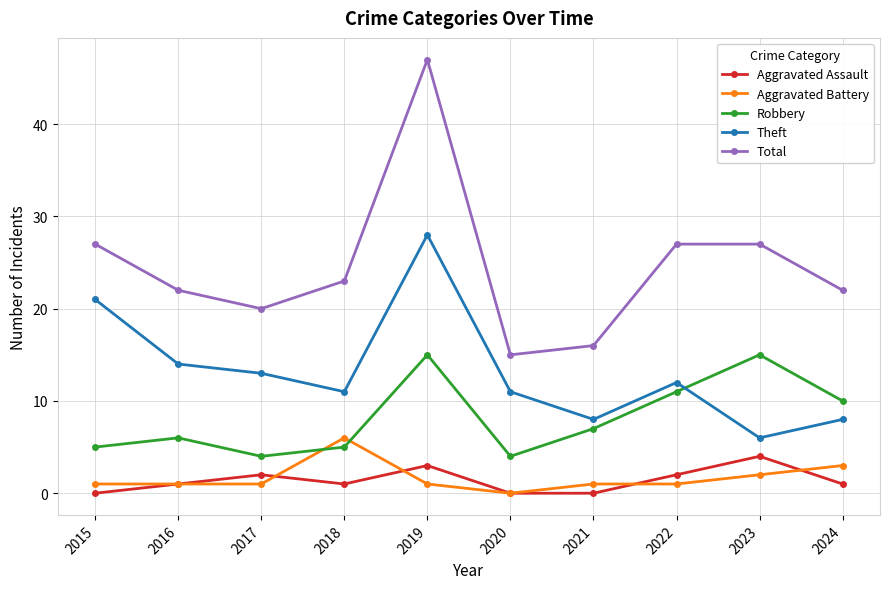

What is the maximum value shown in the chart?

47